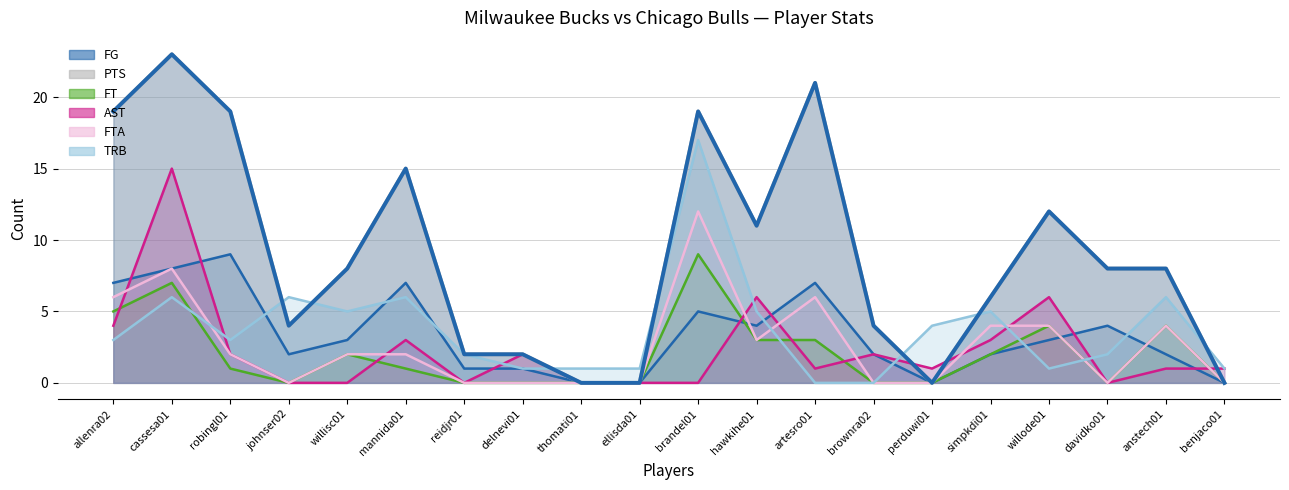

True or false: AST has a value of 10 at davidko01.

False